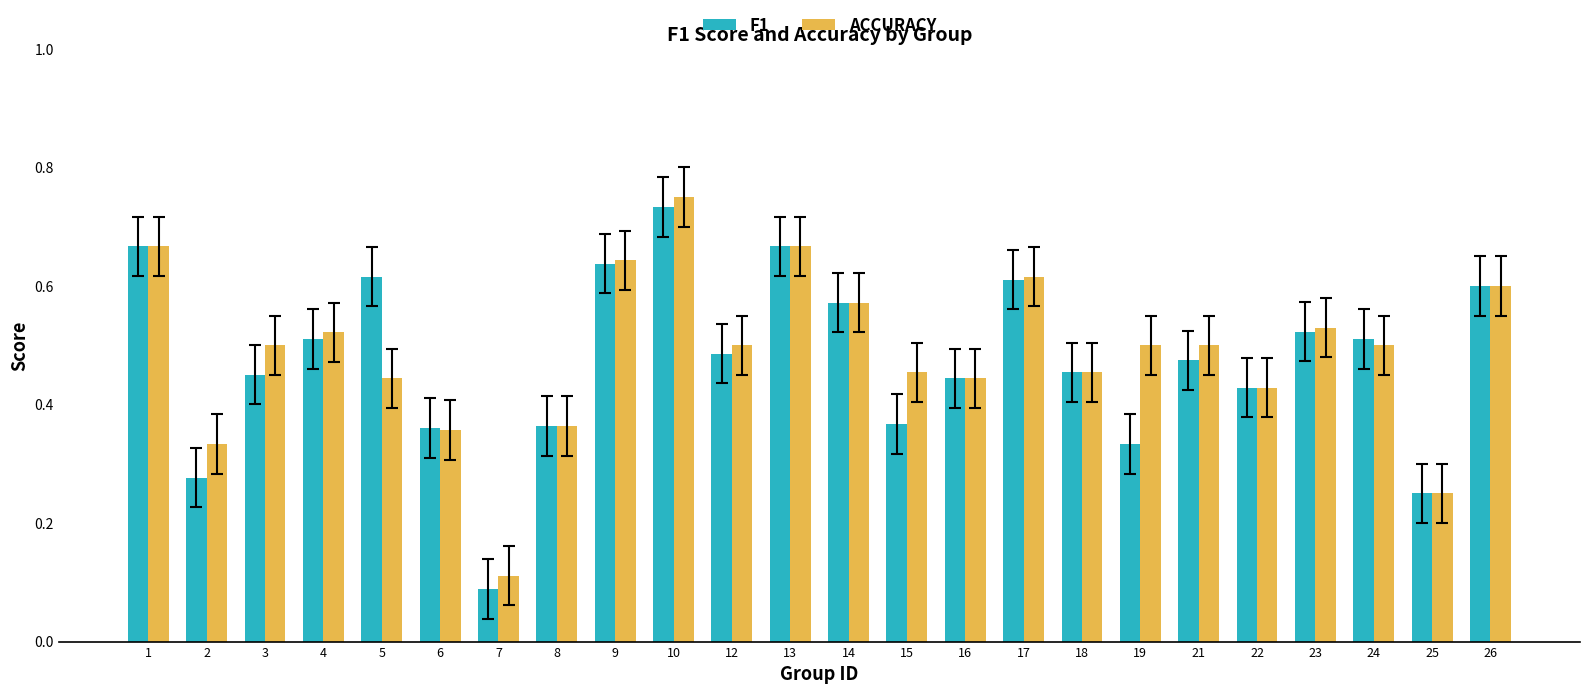

What is the total value across all series at 17?

1.2